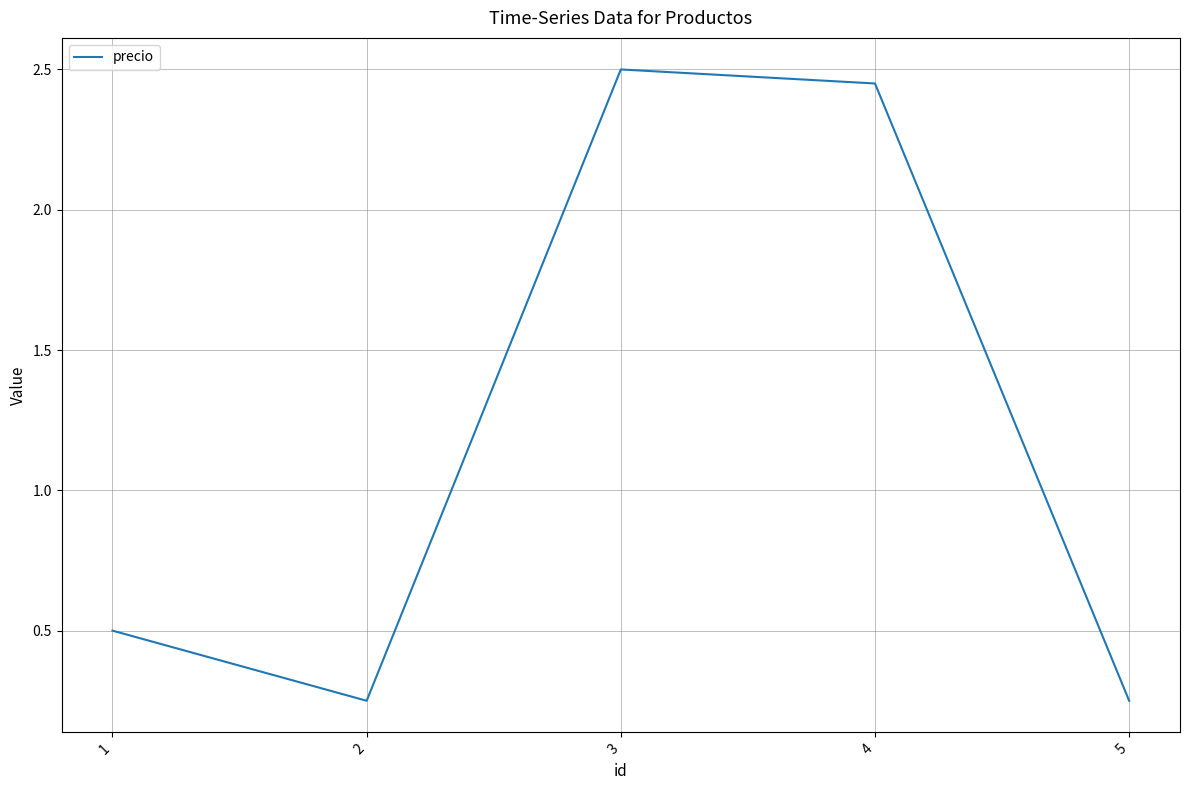

Is this an area chart (filled region under the line)?

No